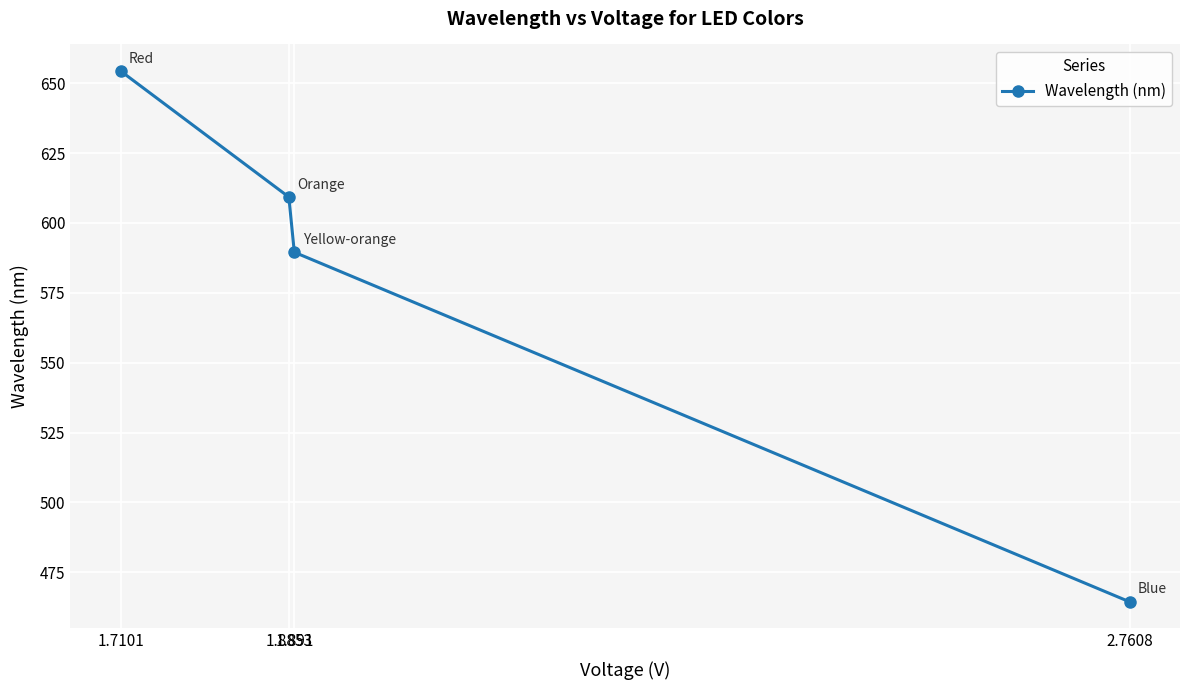

Reading left to right, transcribe all the data shown in this chart.

1.7101=654.4	1.8853=609.3	1.891=589.5	2.7608=464.4